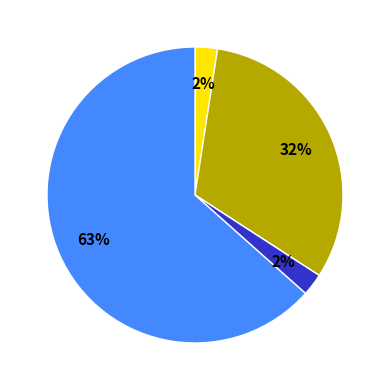

To the nearest percent, what is the average slice percentage?

20%